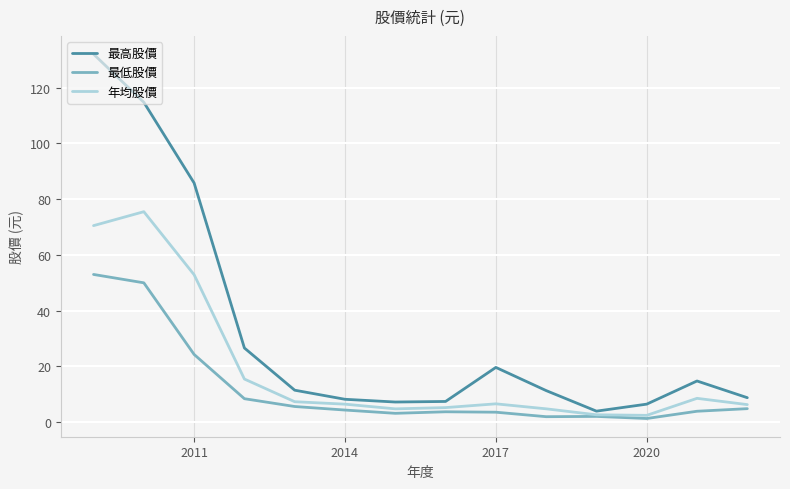

What are all the series names shown in the legend?

最高股價, 最低股價, 年均股價